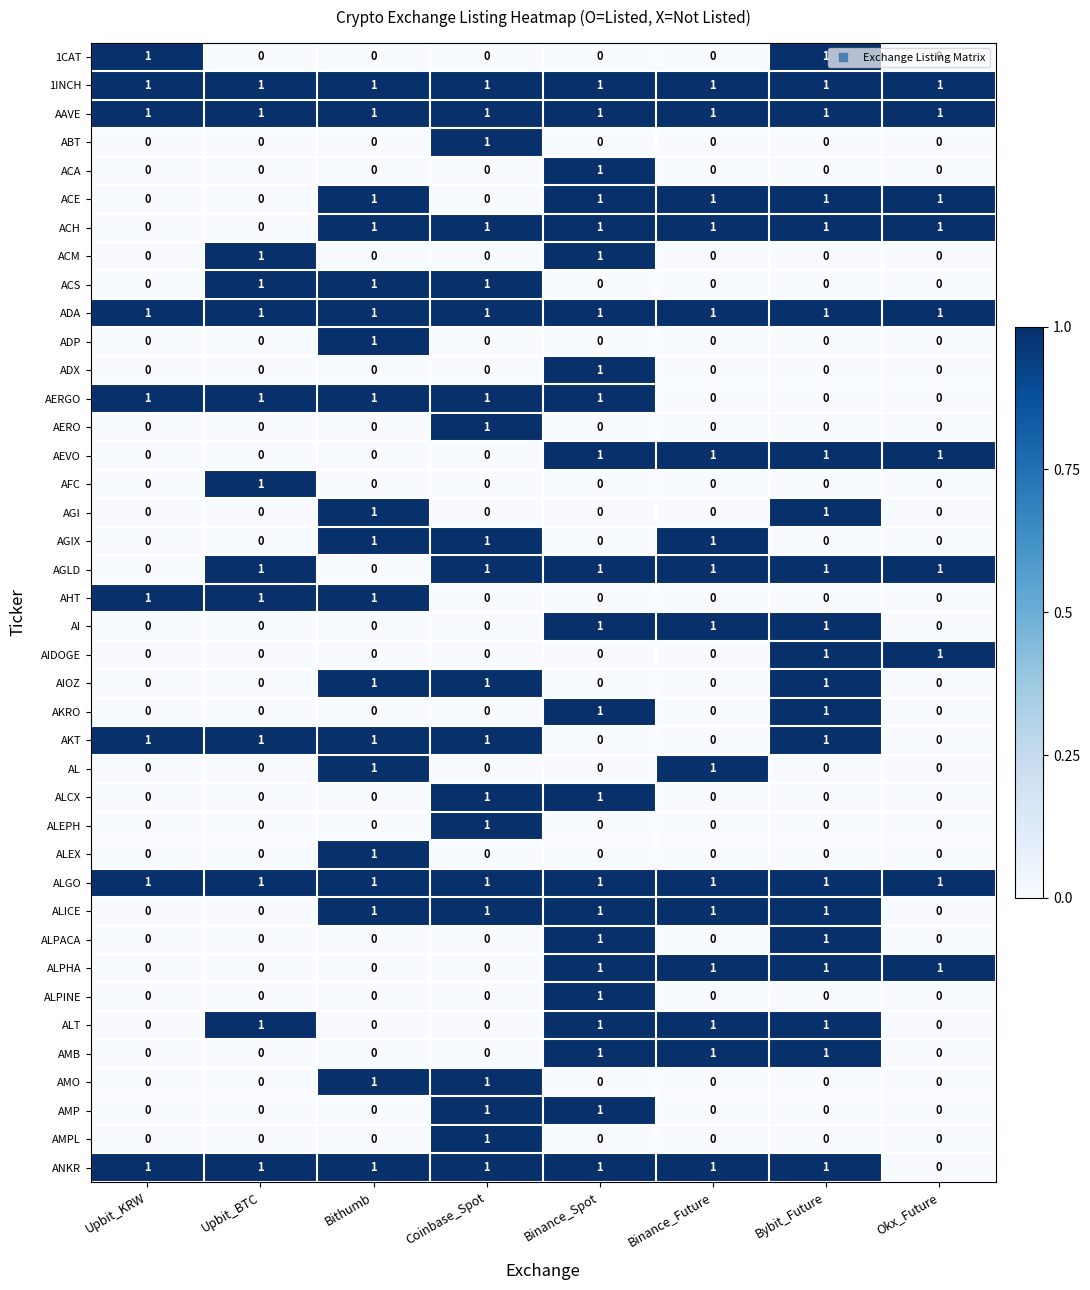

At how many categories does at least one series exceed 0?

8